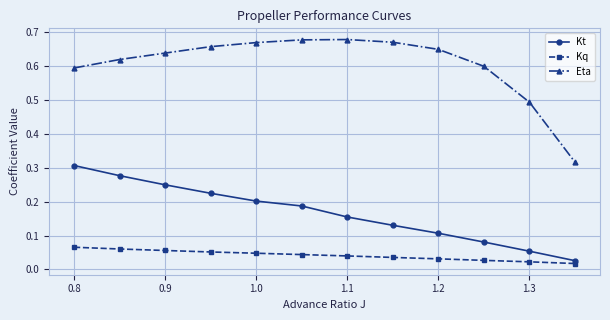

How many Eta values are between 0 and 1?

12